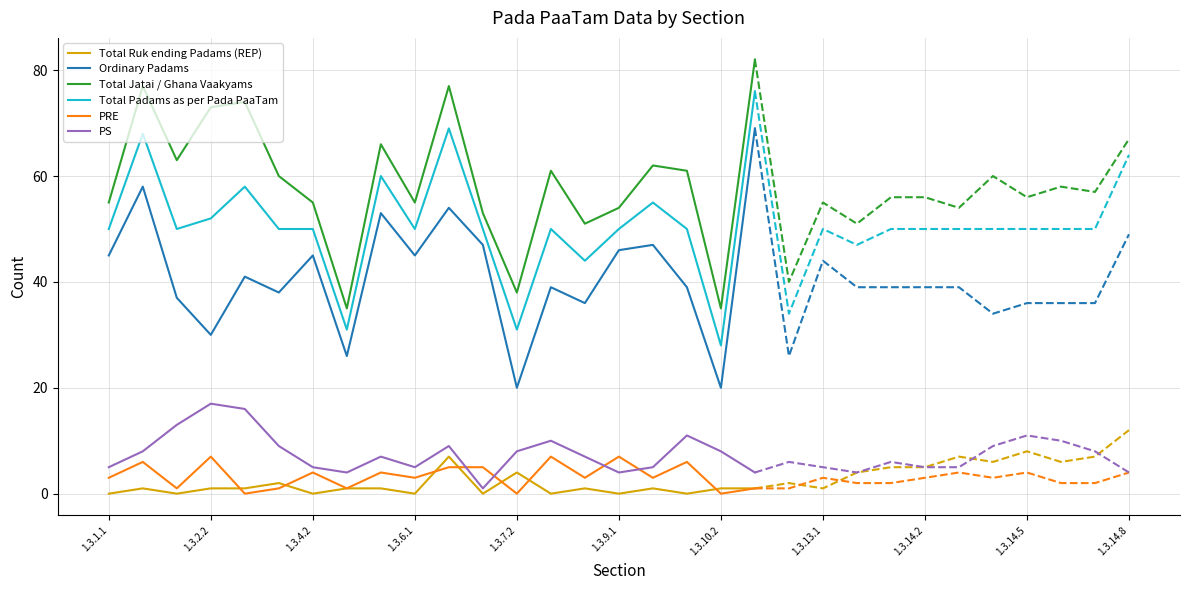

Is the value of Total Padams as per Pada PaaTam at 1.3.1.1 greater than the value of PS at 1.3.9.1?

Yes